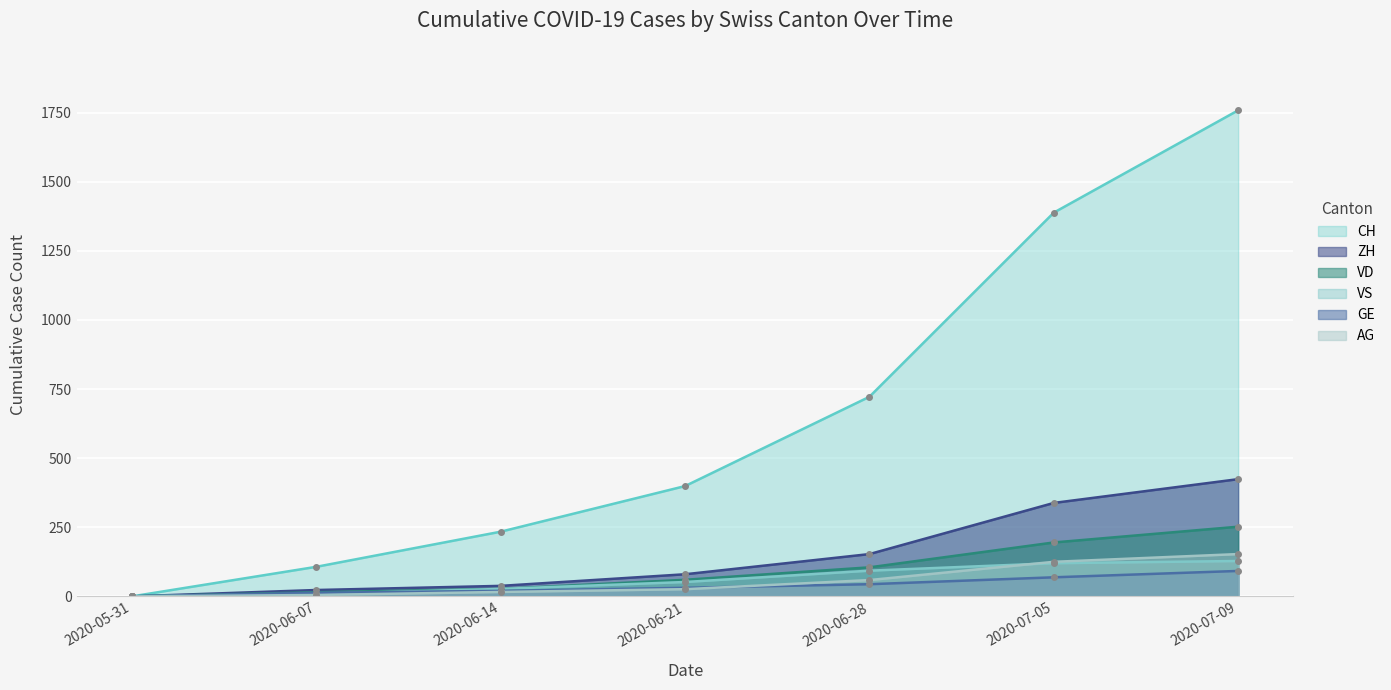

Is the value of GE at 2020-06-07 greater than the value of VD at 2020-07-05?

No